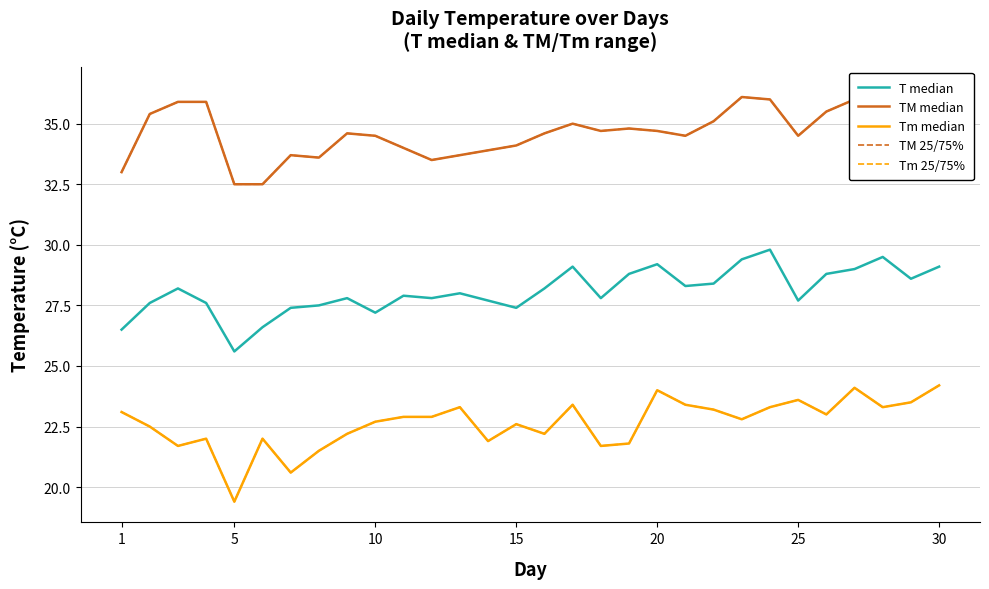

Which series has the largest total across all categories?

TM median